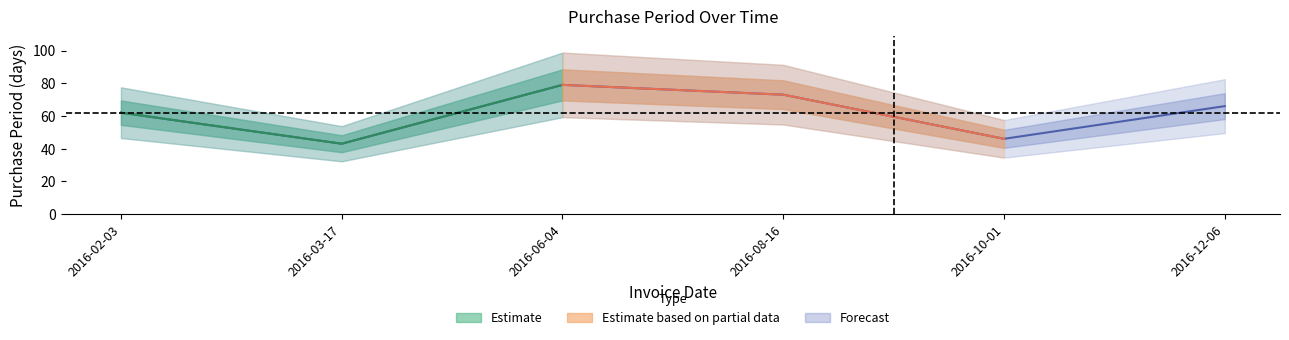

What is the difference between the maximum and minimum values?

36